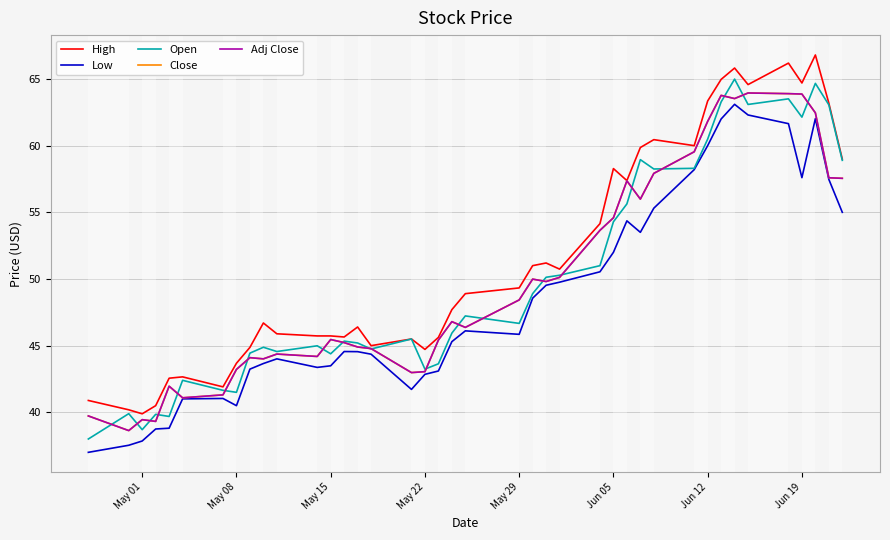

Does the chart display data point markers on the line(s)?

No